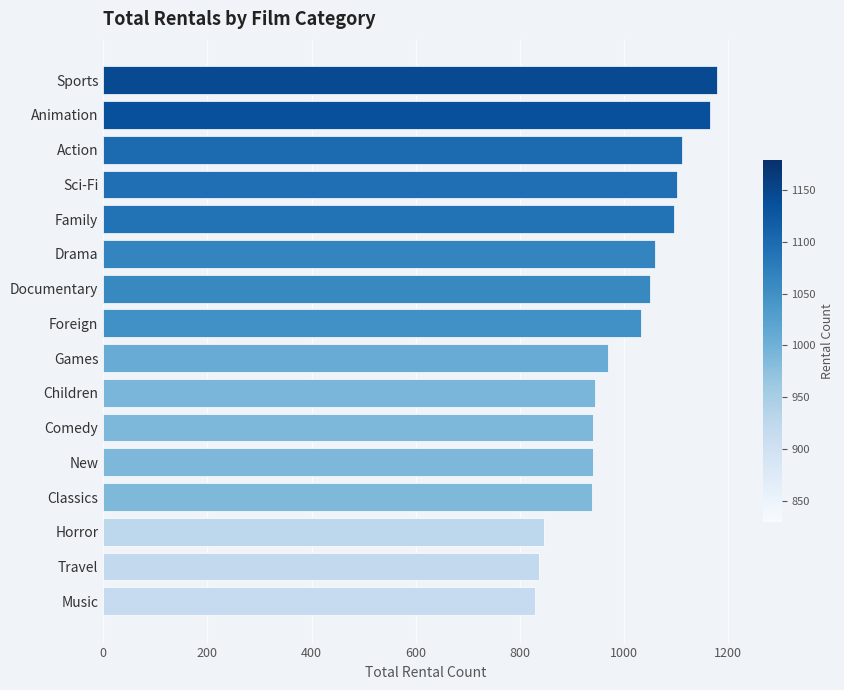

What is the average value?

1003